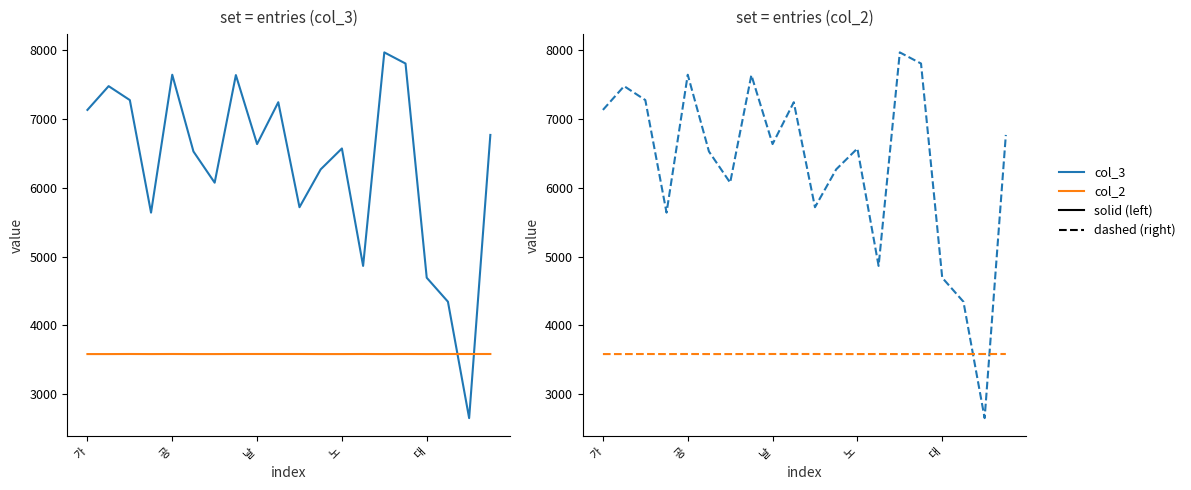

How many lines are shown in the chart?

2